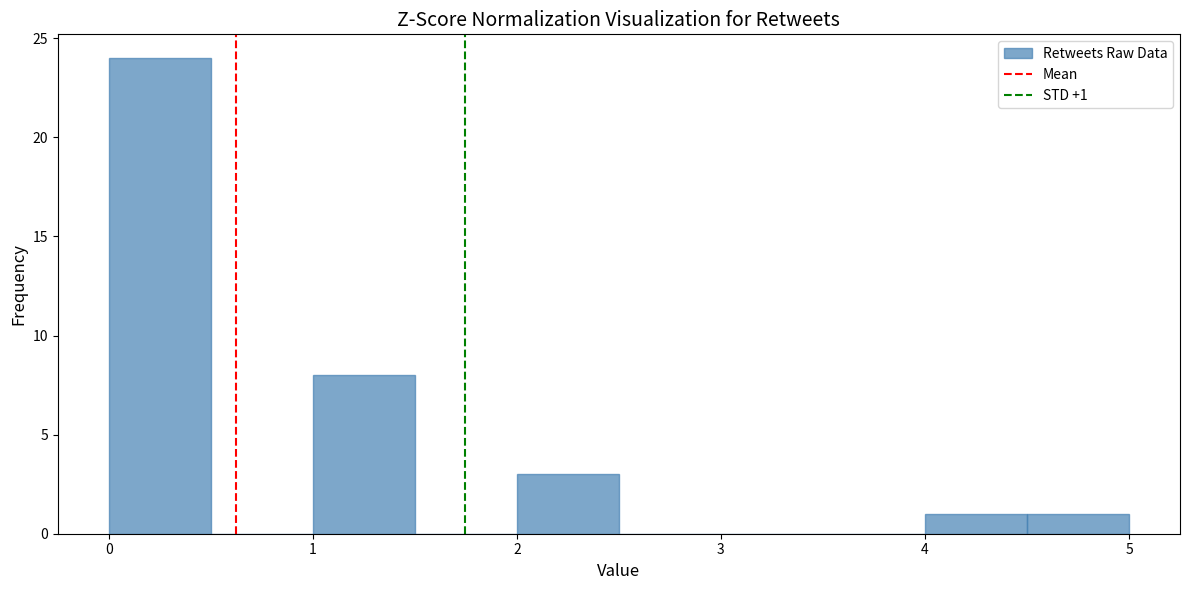

Which range on the x-axis has the tallest bar?

0.0 to 0.5